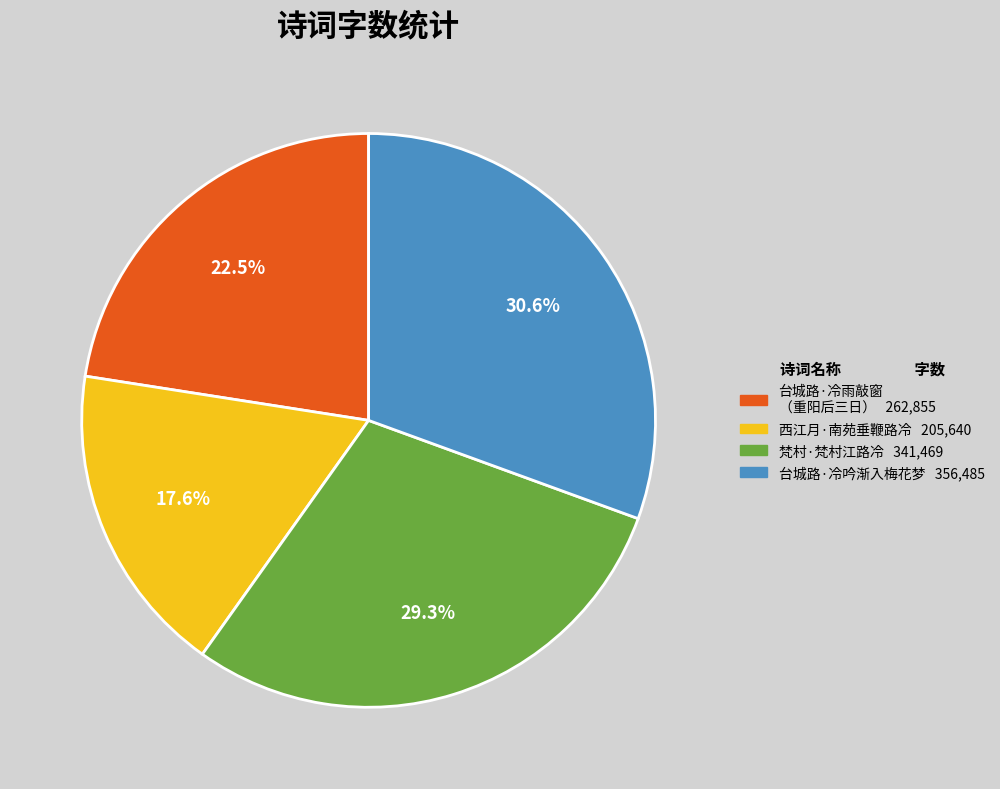

Does any single category account for the majority?

No